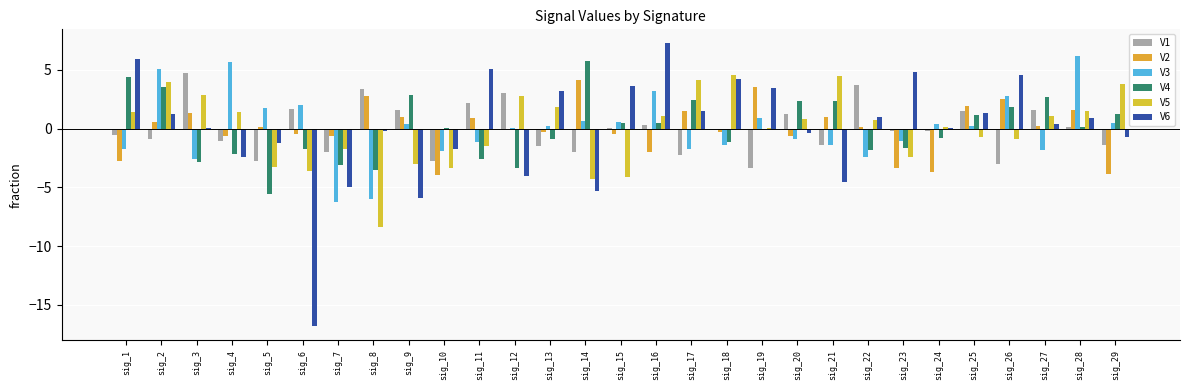

What is the difference between the maximum and minimum values in the V4 series?

11.3